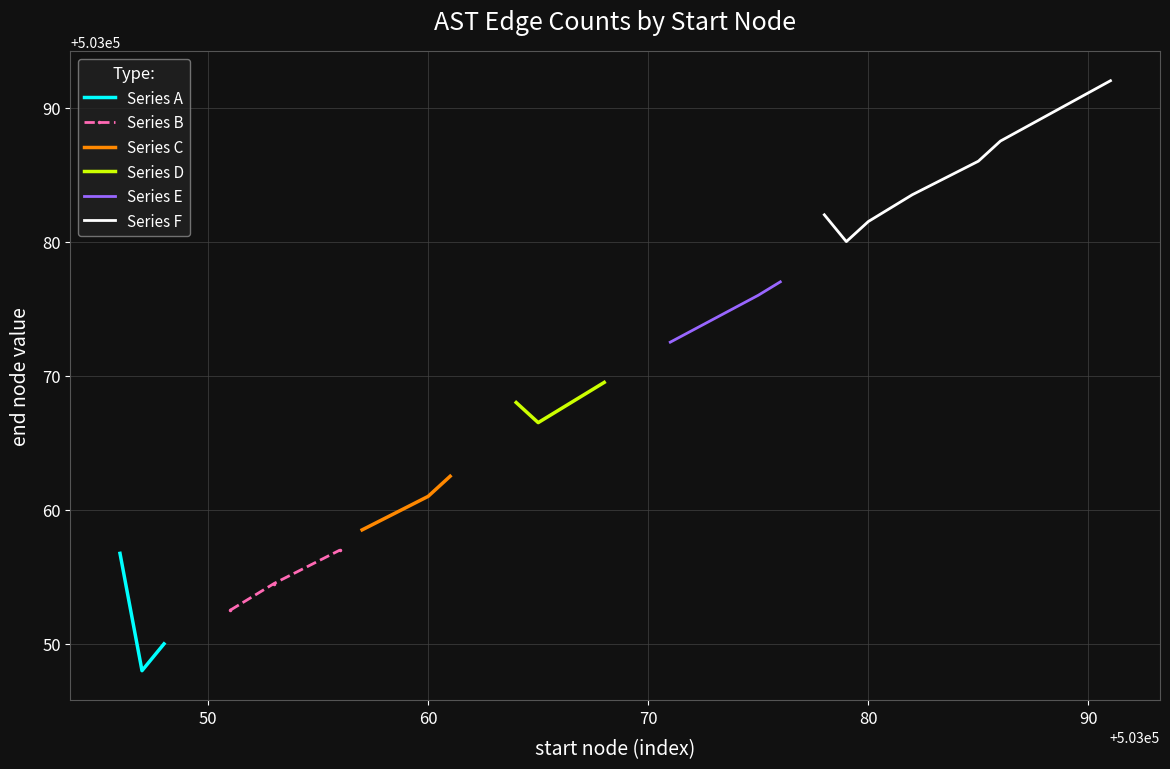

The chart shows a value of 753033 at 503064. True or false?

False